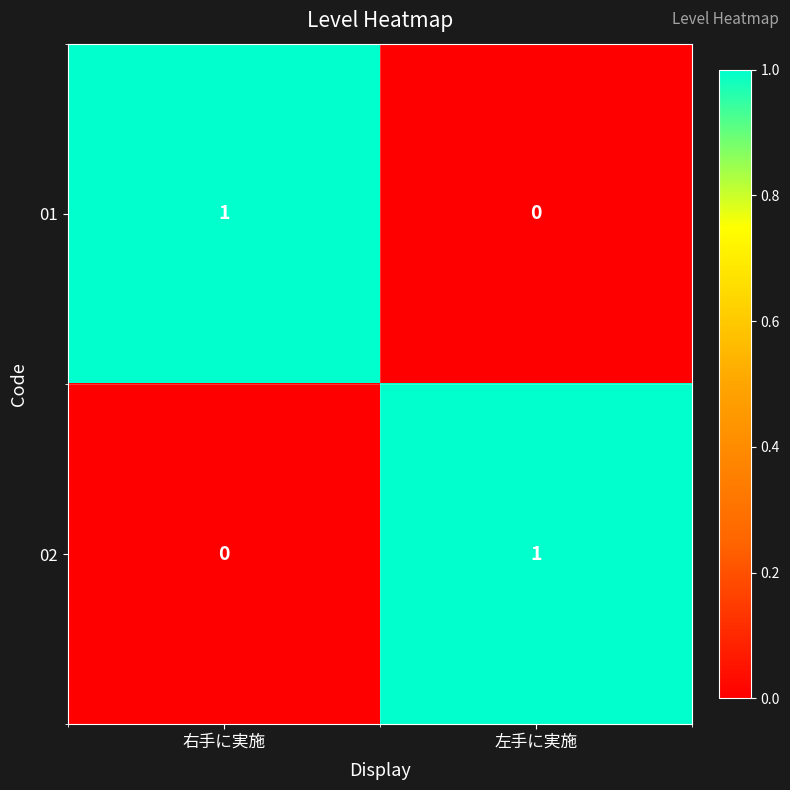

True or false: 02 has a value of 0 at 右手に実施.

True